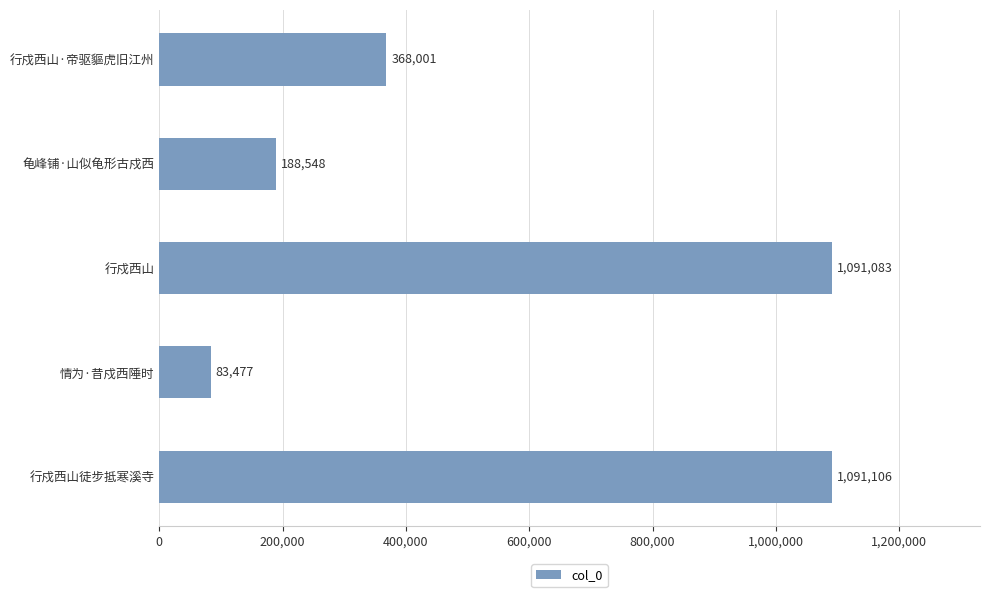

Approximately how many times larger is the value at 行戍西山·帝驱貙虎旧江州 compared to 行戍西山?

0.3